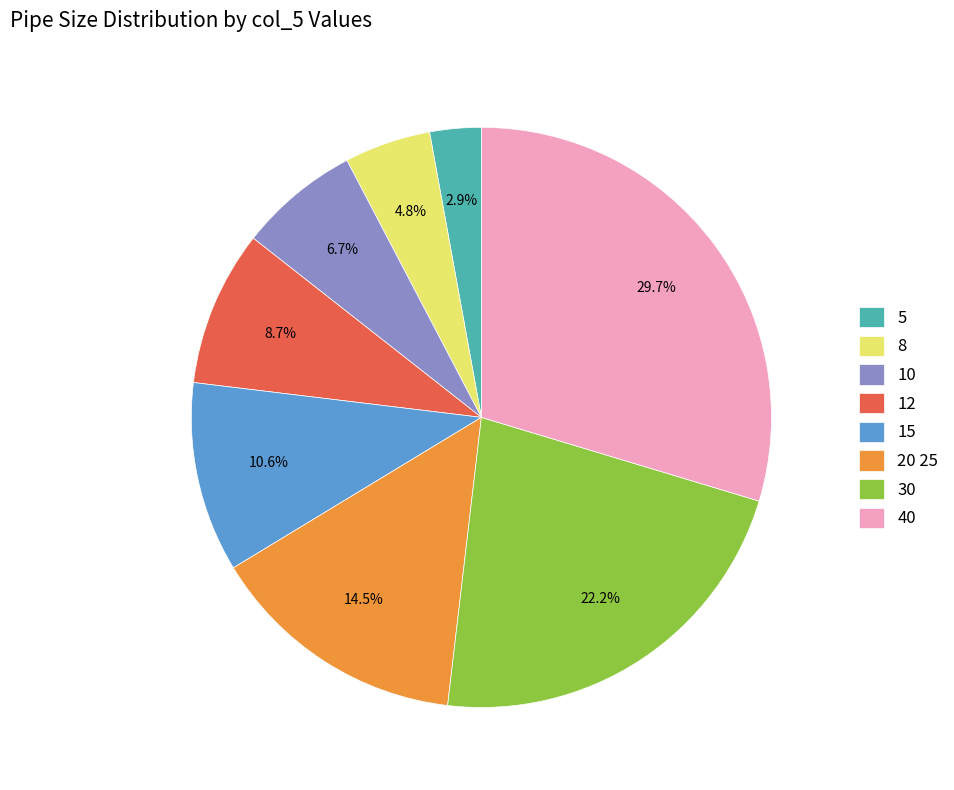

Is it true that 30 is 8% of the pie?

False